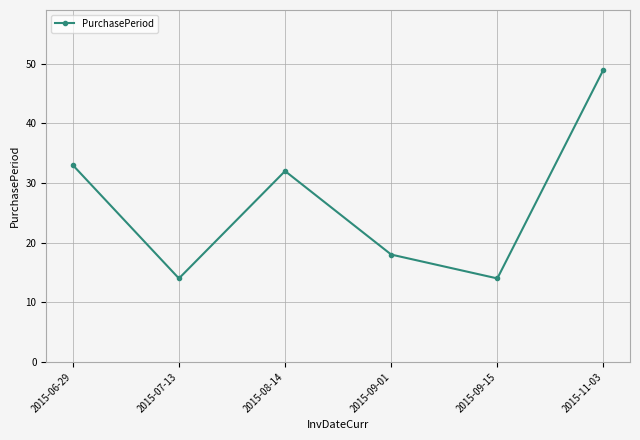

Is this an area chart (filled region under the line)?

No